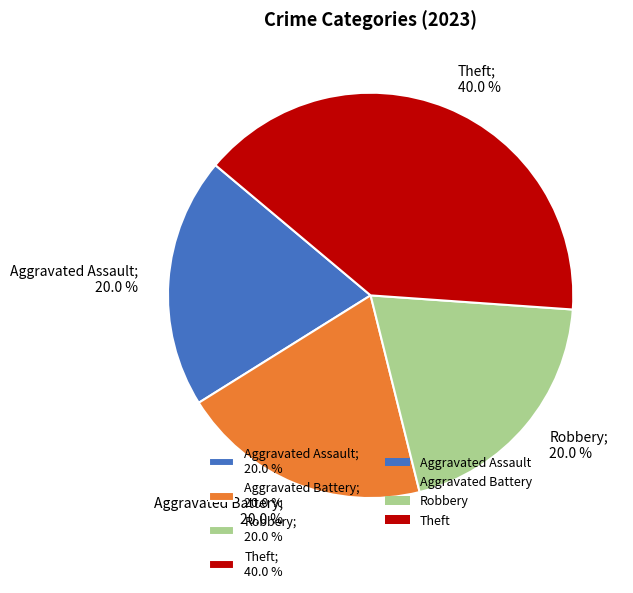

Is there a majority slice in this chart?

No